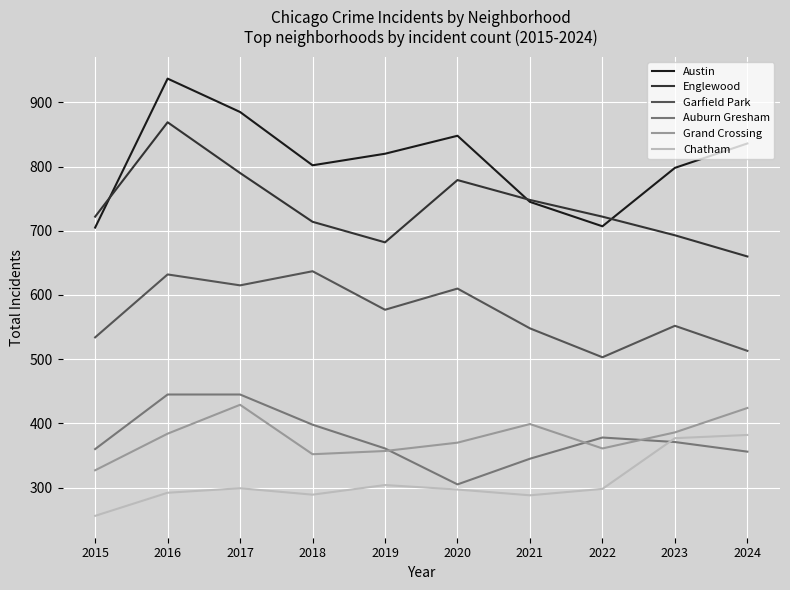

How many lines are shown in the chart?

6